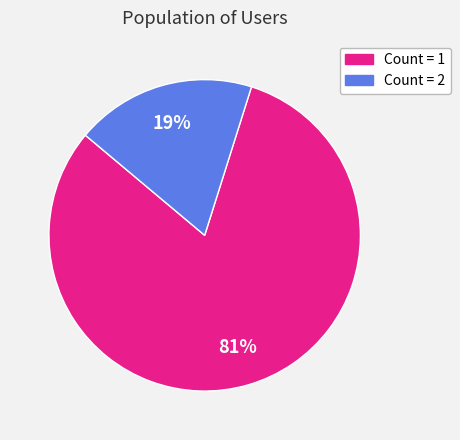

The Count = 1 slice represents 81% of the pie. True or false?

True